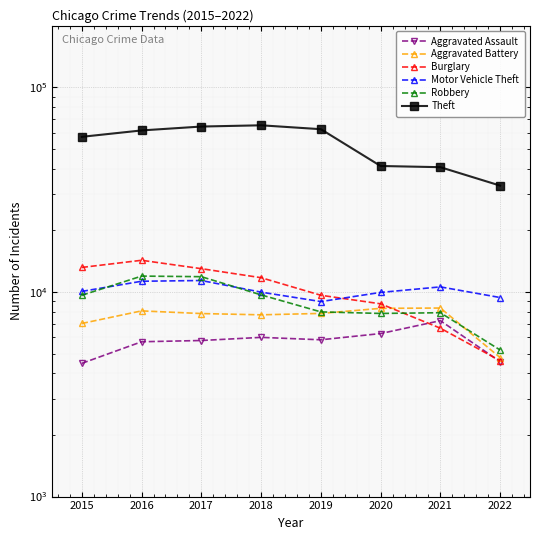

Rank the series by their maximum value, from highest to lowest.

Theft, Burglary, Robbery, Motor Vehicle Theft, Aggravated Battery, Aggravated Assault